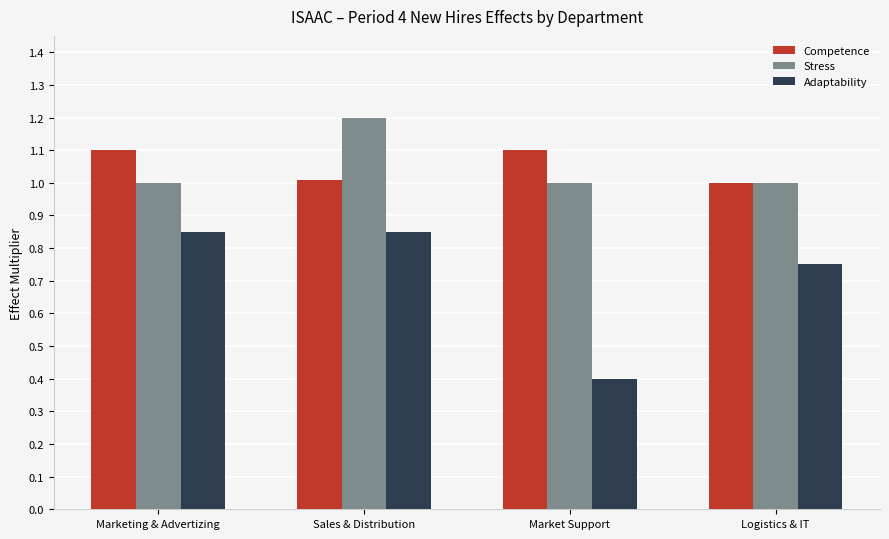

At which category is the sum across all series the highest?

Sales & Distribution